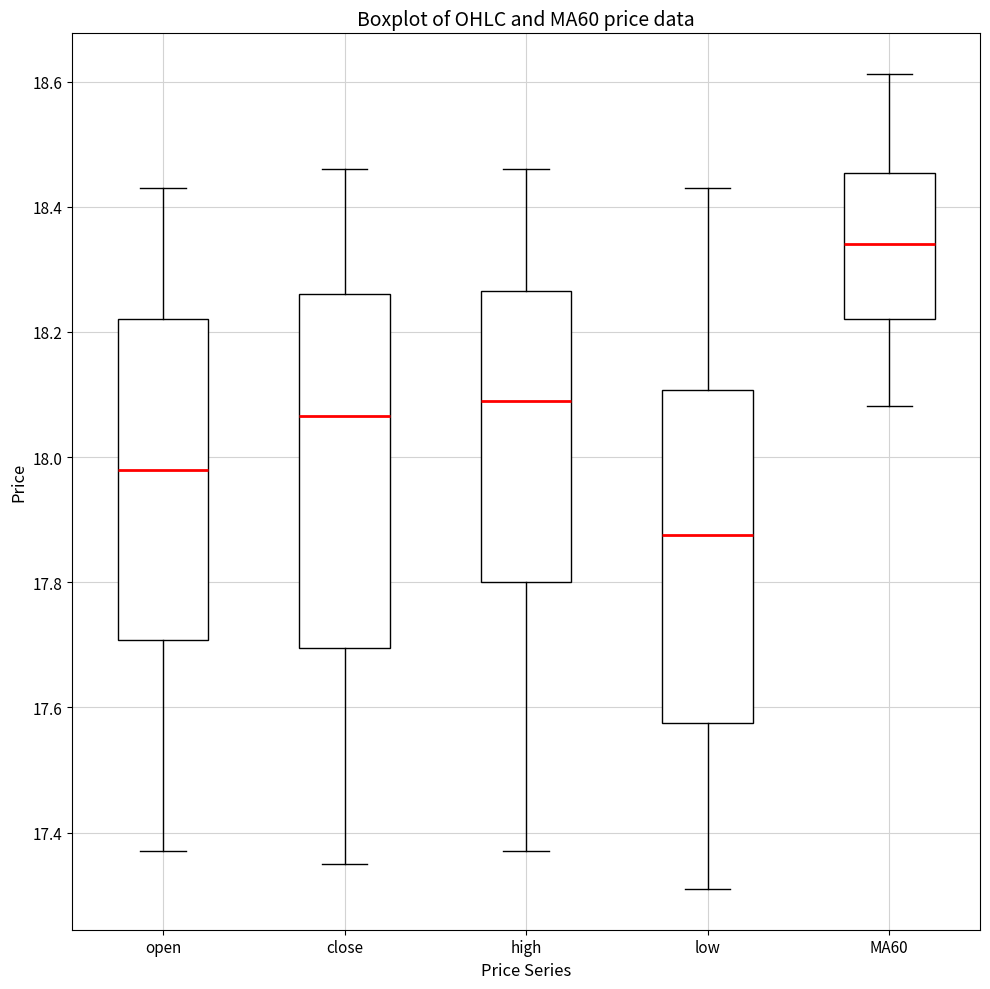

Comparing the boxes themselves (not the whiskers), which one is the tallest?

close